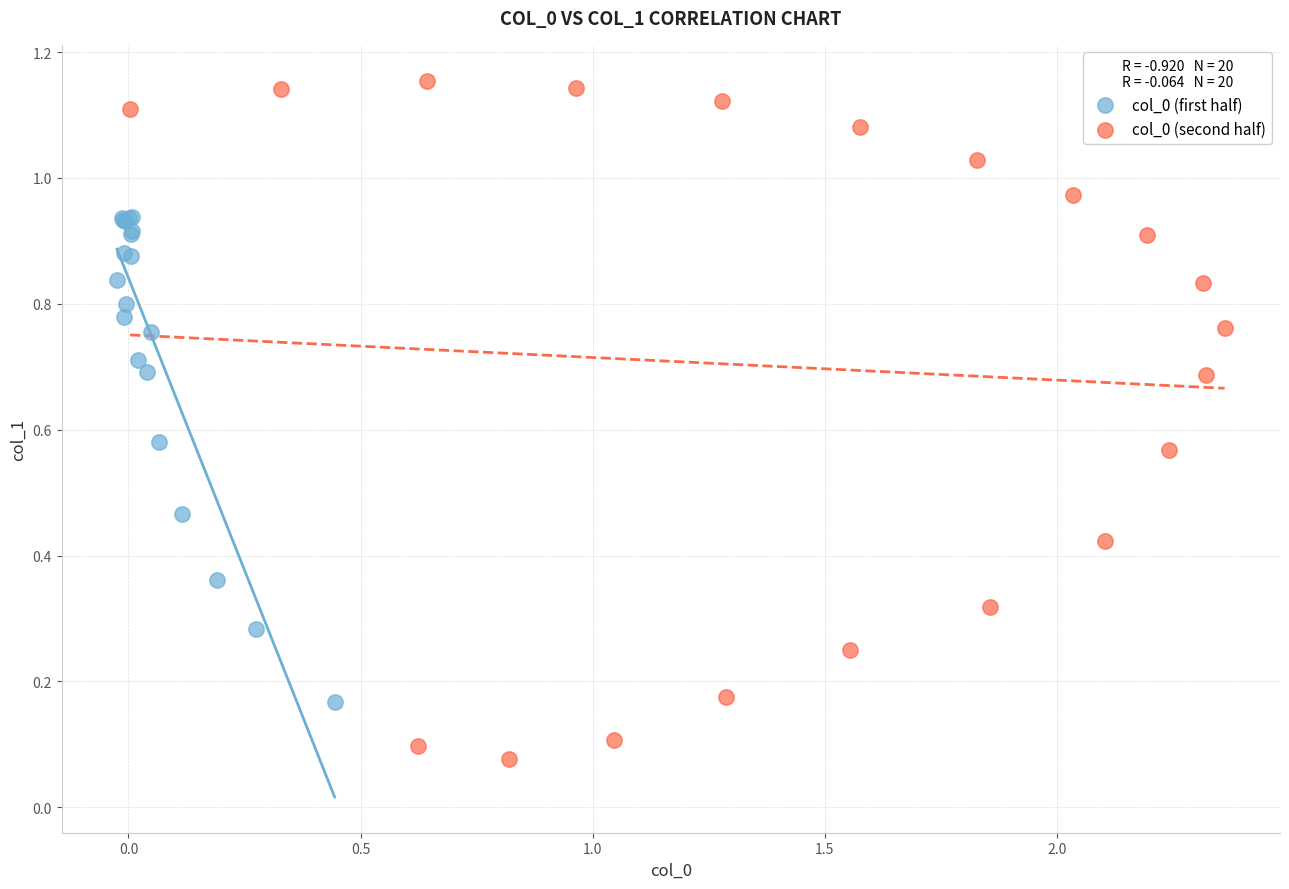

What are all the series names shown in the legend?

col_0 (first half), col_0 (second half)